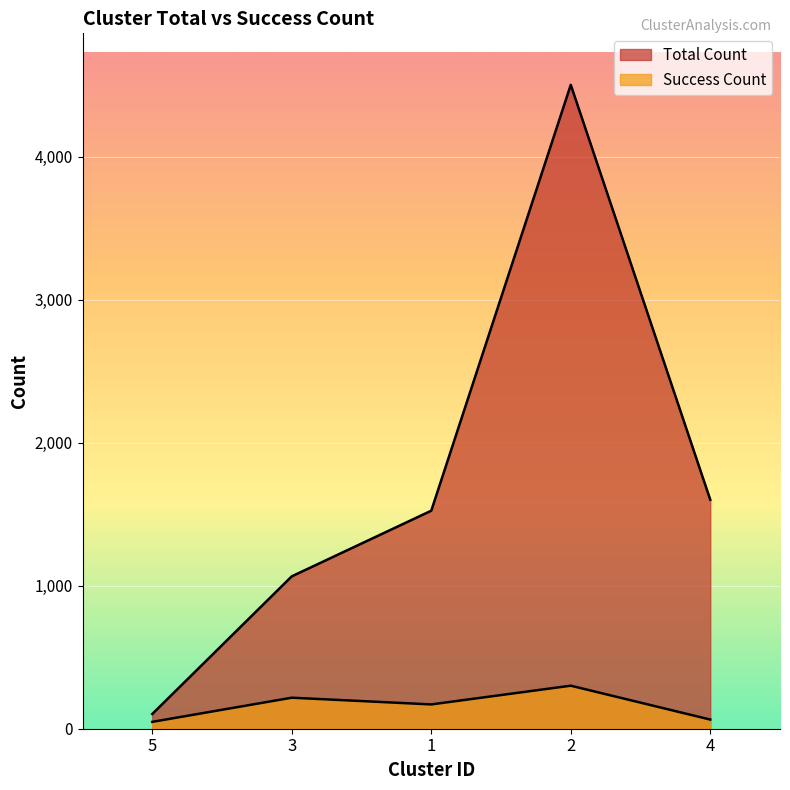

What is the sum of all Success Count values?

800